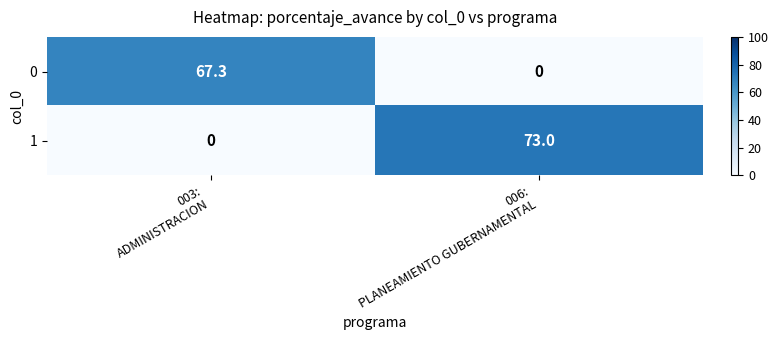

Which series has the widest spread of values?

1